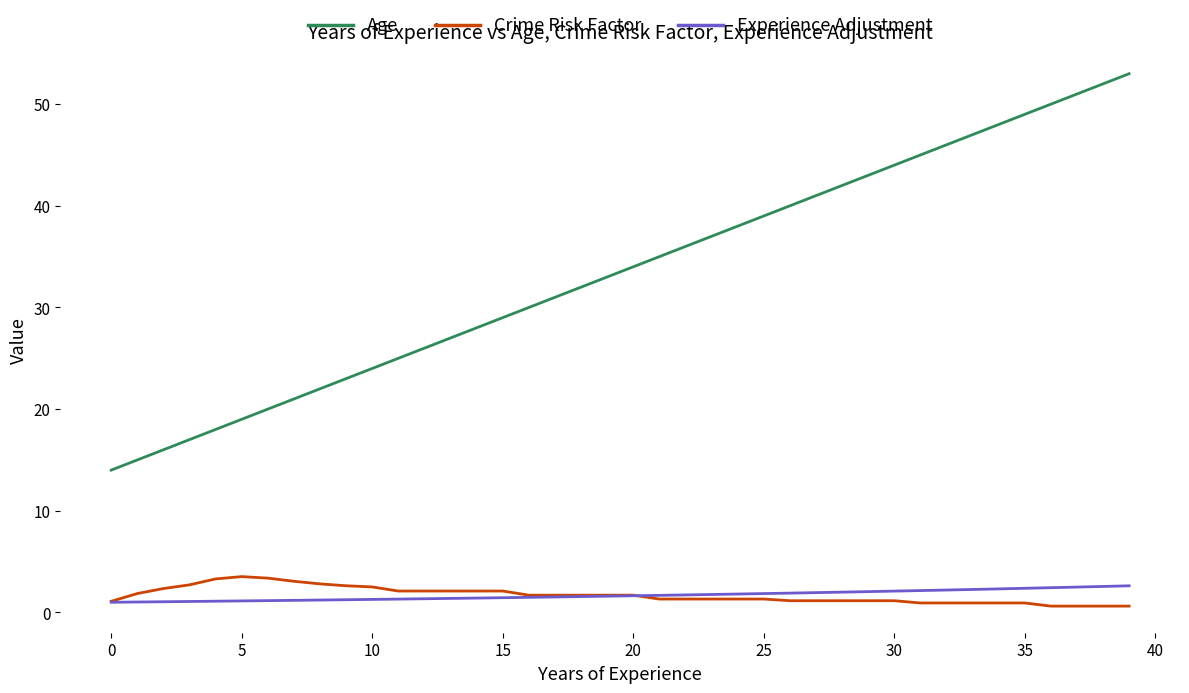

What is the difference between the second highest and minimum values in the Age series?

38.0